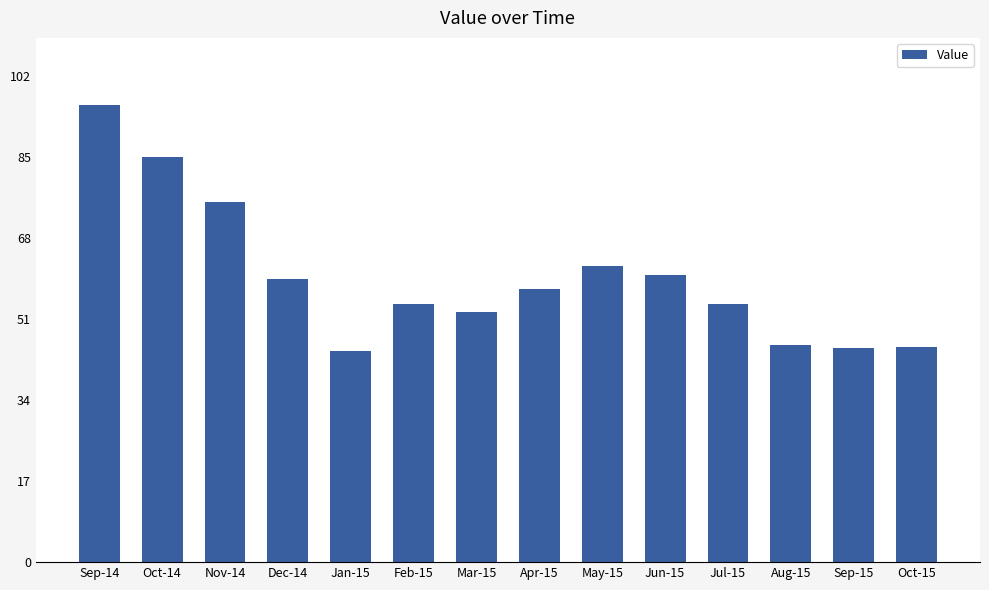

Is it true that the value at Apr-15 is 57.3?

True